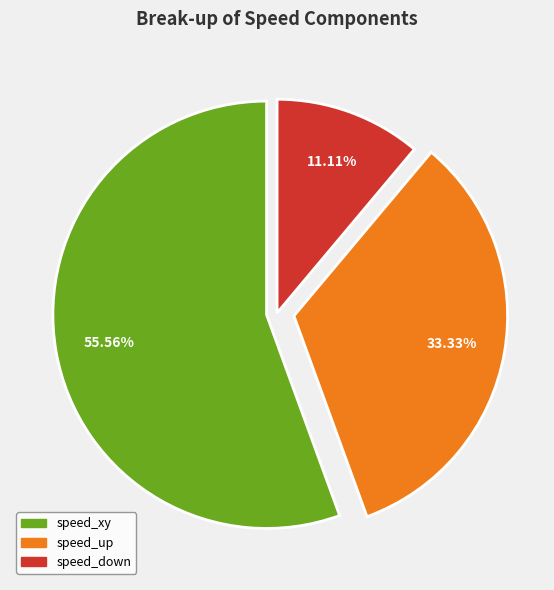

Does any single category account for the majority?

Yes